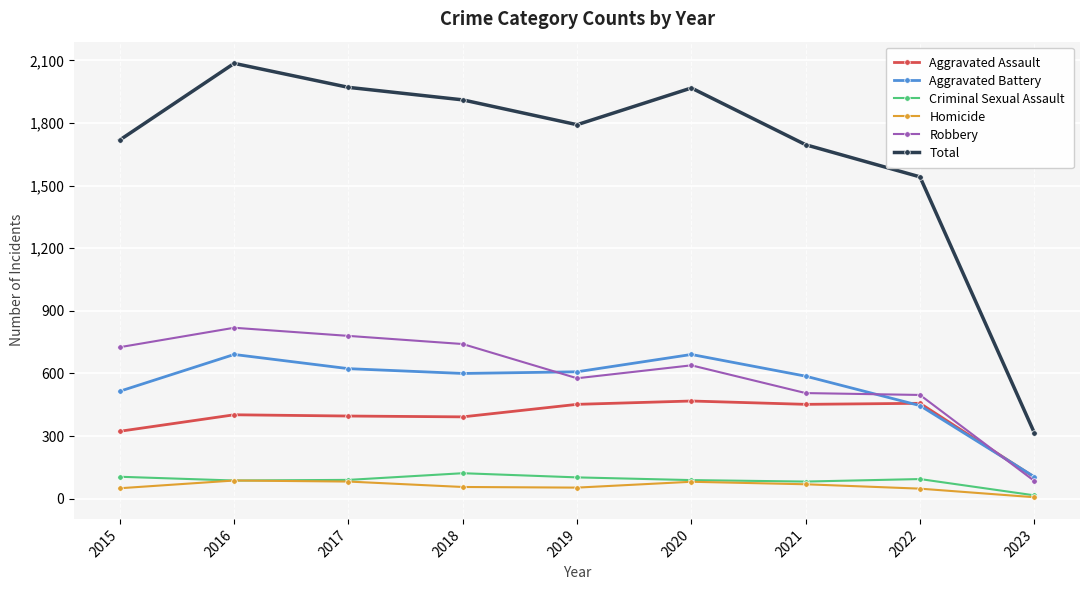

In Criminal Sexual Assault, how many points are higher than both neighbors (excluding endpoints)?

2